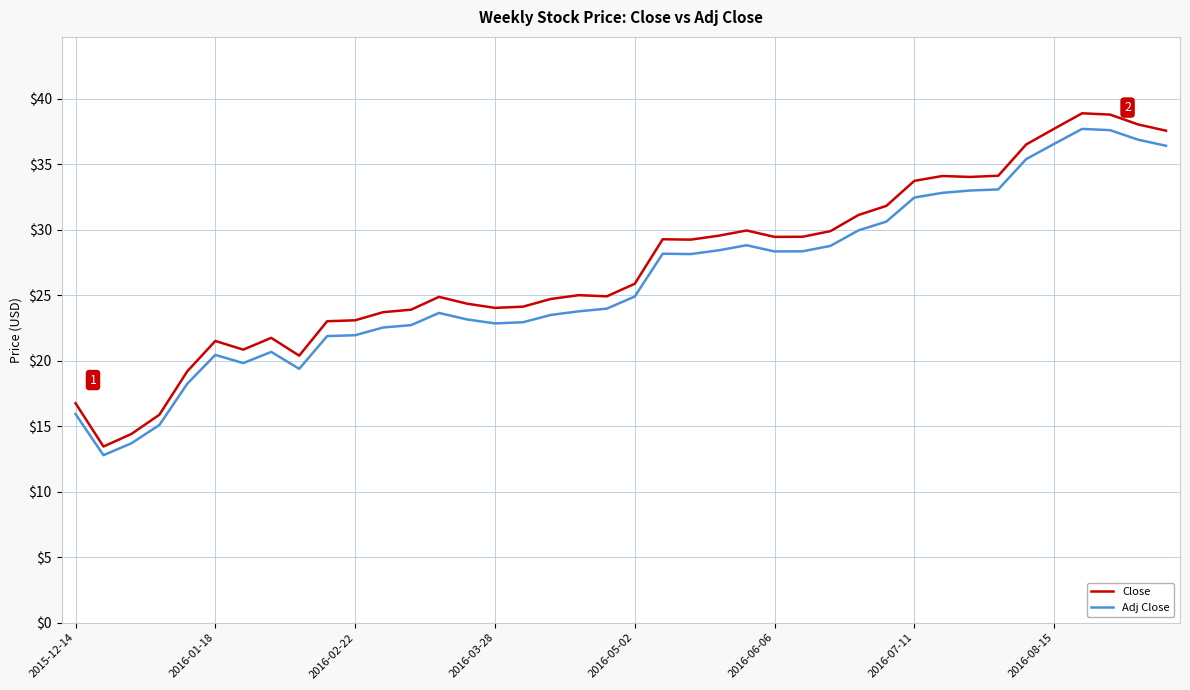

In Close, how many points are higher than both neighbors (excluding endpoints)?

8